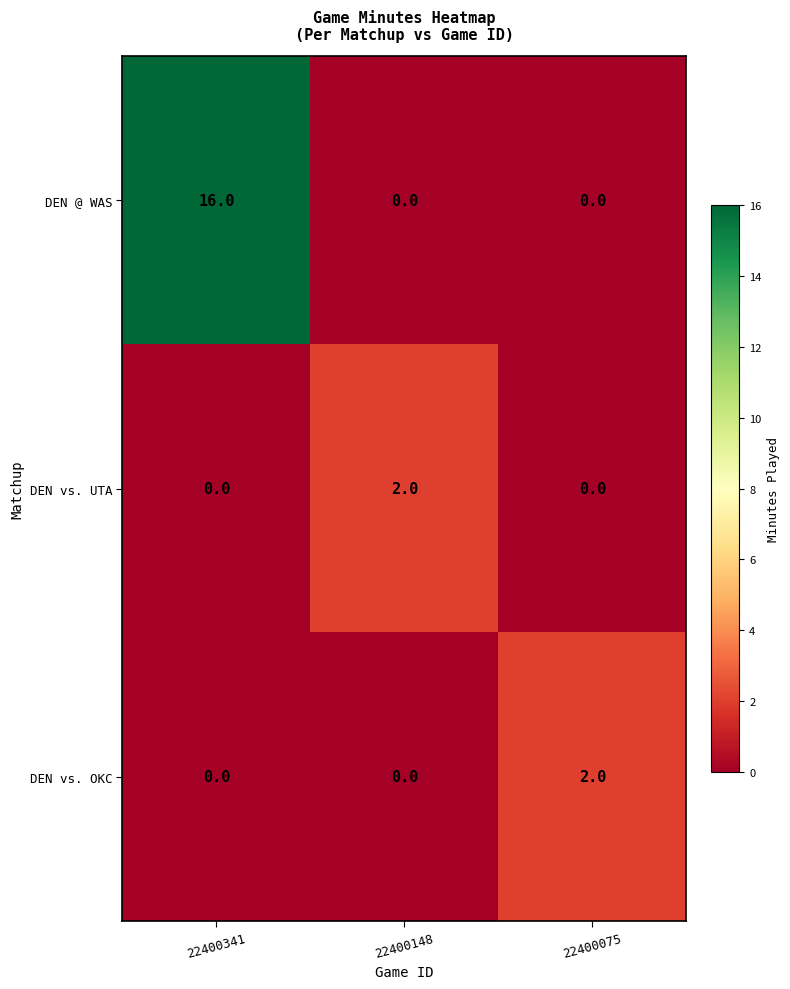

Is the value of DEN vs. OKC at 22400075 greater than the value of DEN @ WAS at 22400341?

No